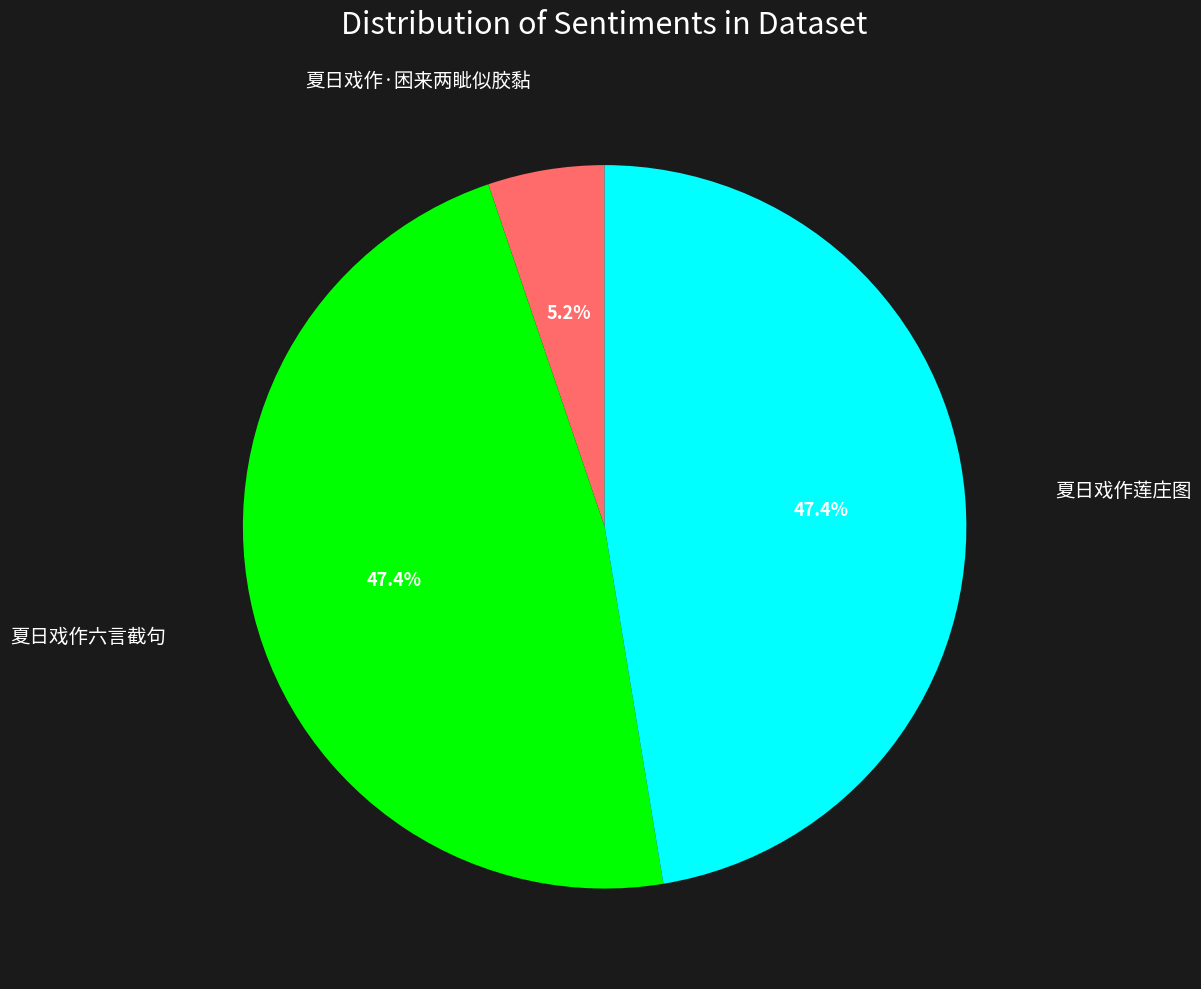

Is there a majority slice in this chart?

No